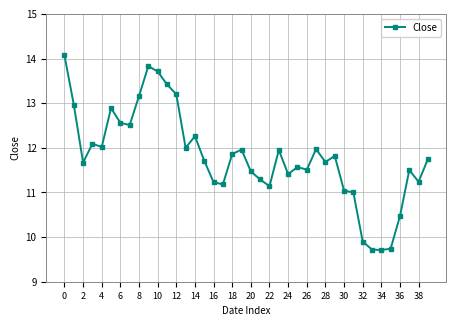

What is the greatest value displayed?

14.1